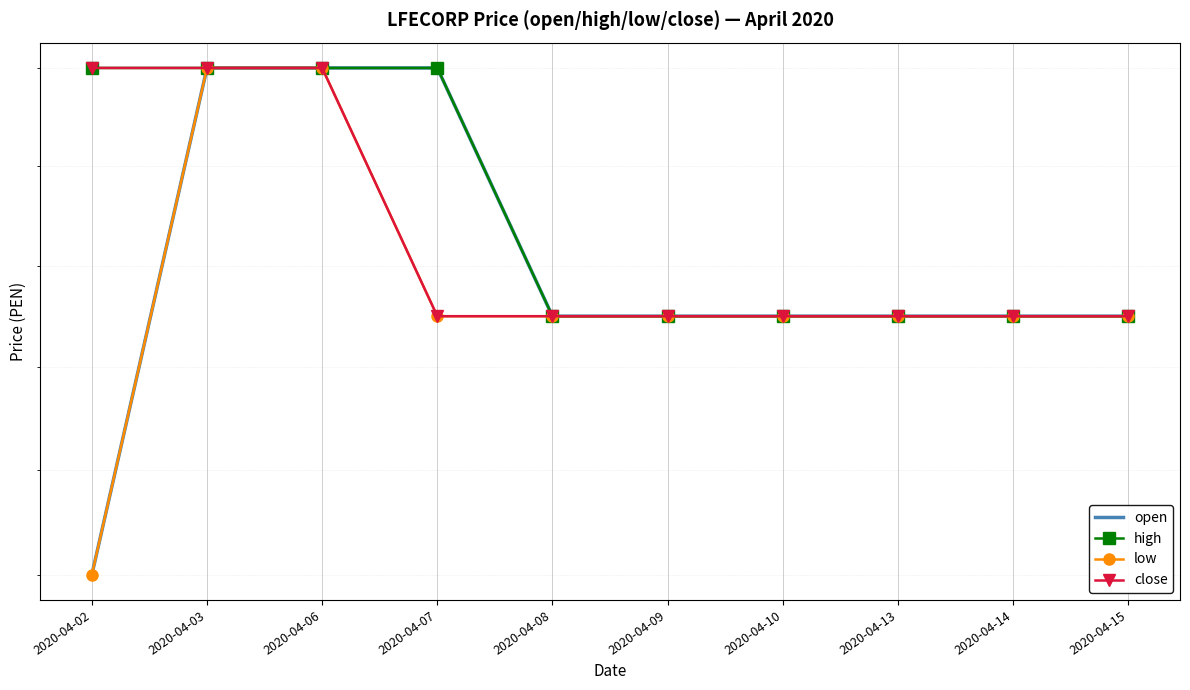

True or false: open and close intersect in this chart.

False